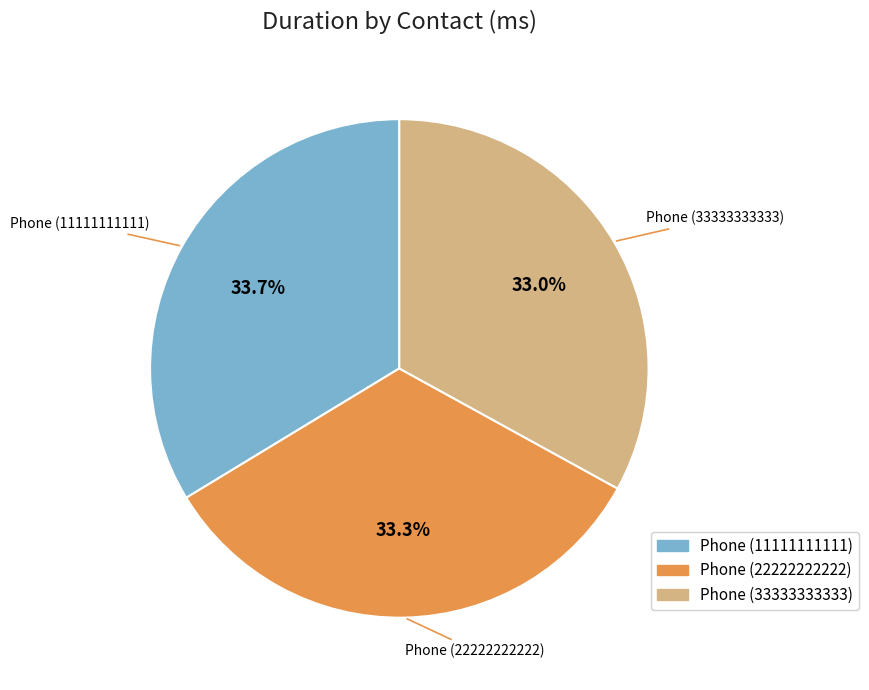

Combined, what portion of the pie is Phone (11111111111) and Phone (22222222222)?

67.0%